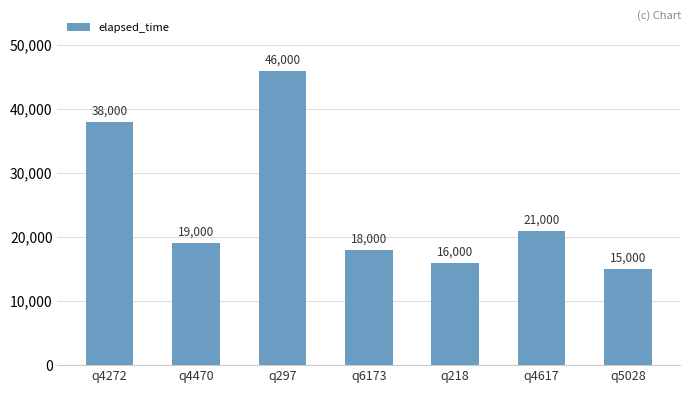

Which label corresponds to the largest value in the chart?

q297